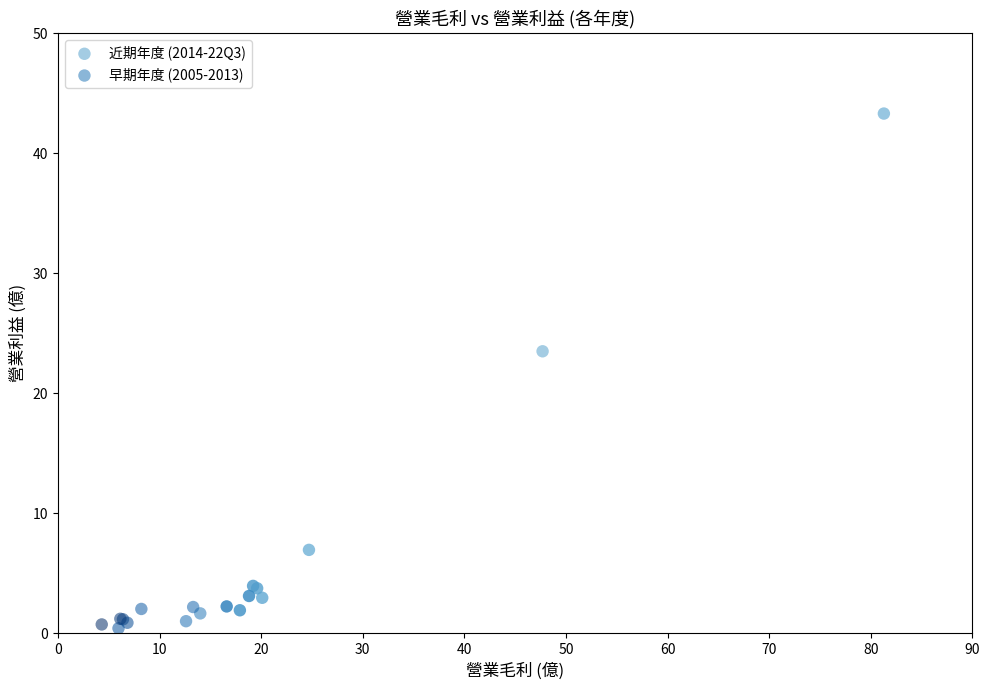

Which series contains the lowest Y value?

早期年度 (2005-2013)